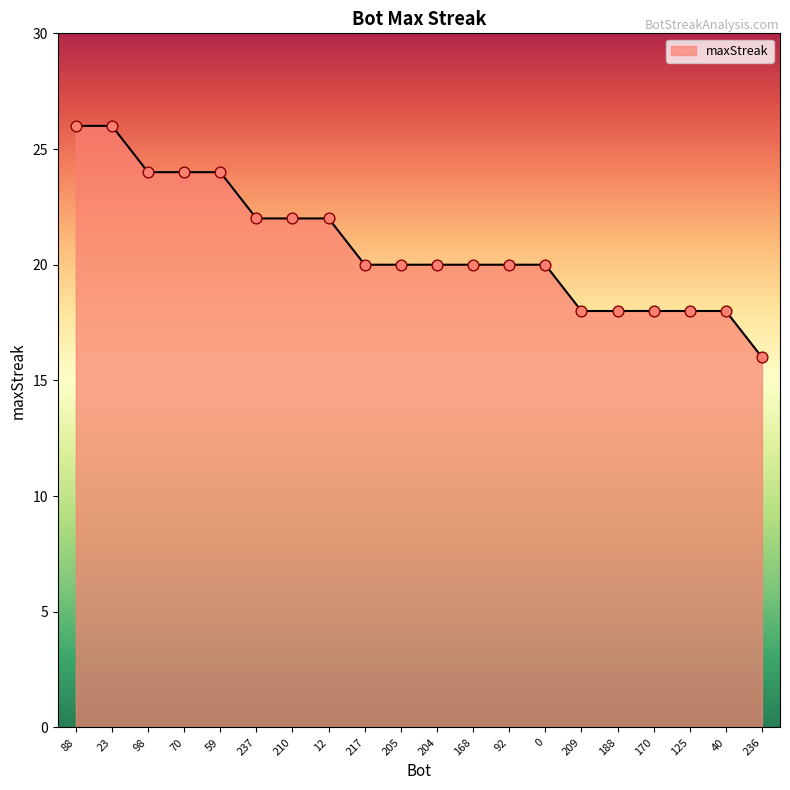

Which has a higher value, 168 or 59?

59